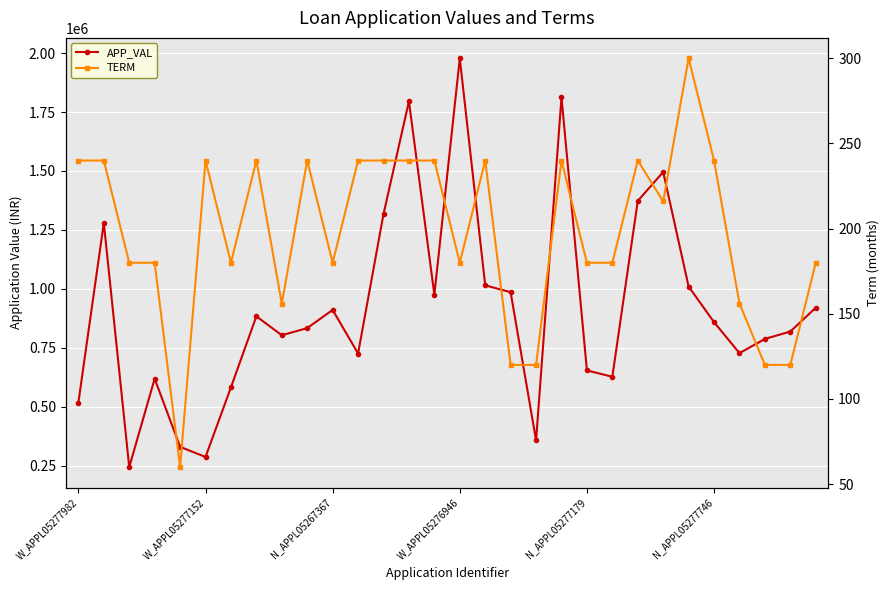

In TERM, how many points are higher than both neighbors (excluding endpoints)?

7